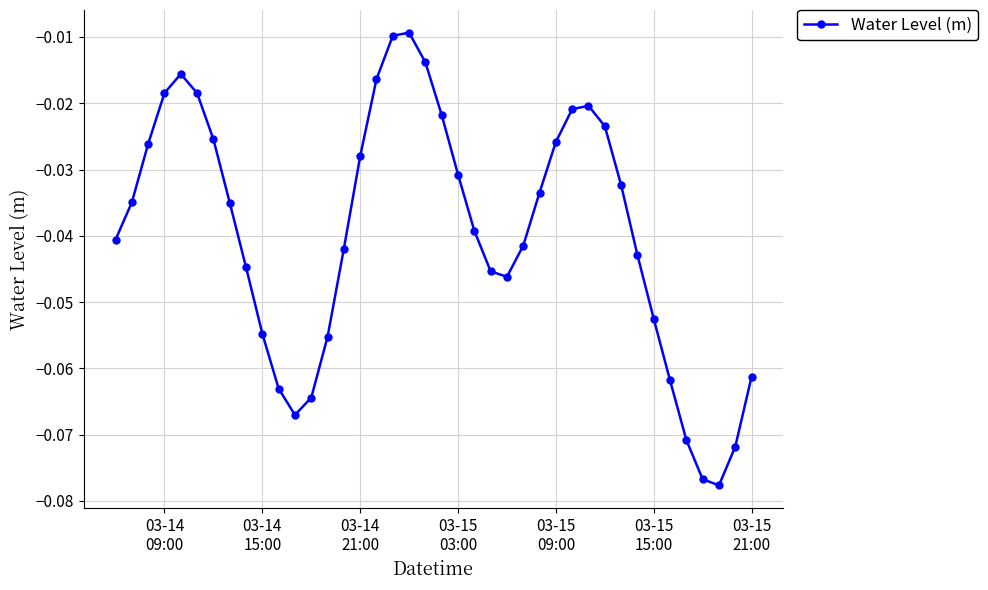

How many points are lower than both their immediate neighbors (excluding endpoints)?

3